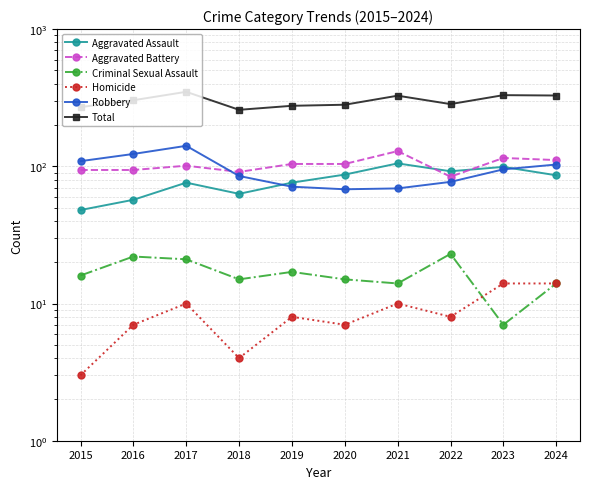

Which label corresponds to the smallest value in the chart?

2015